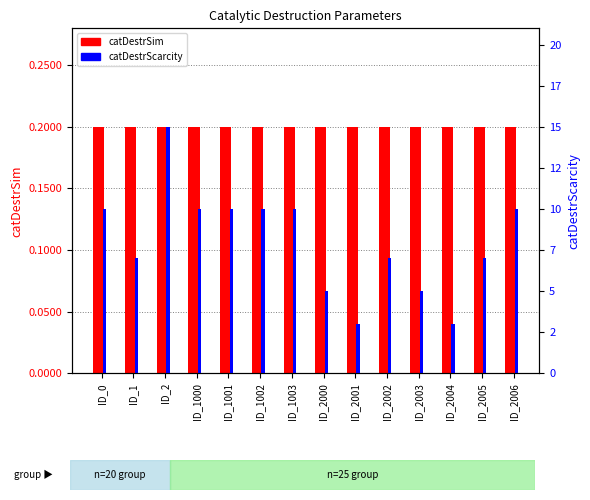

Between ID_0 and ID_1002, which series saw the biggest shift?

catDestrSim